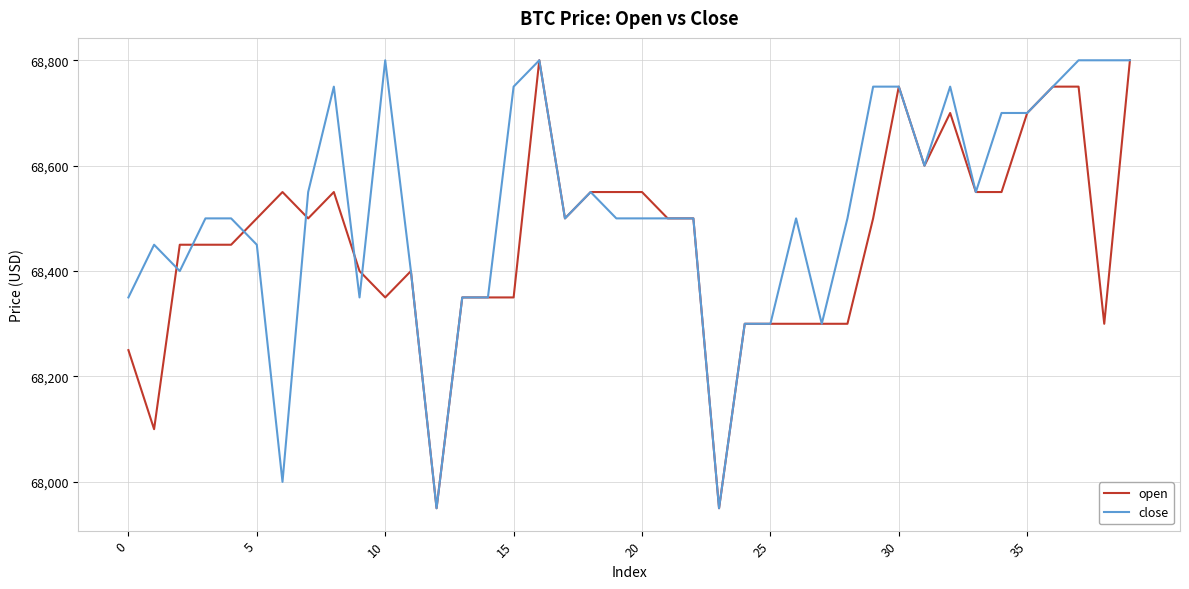

What is the difference between the maximum and minimum values in the open series?

850